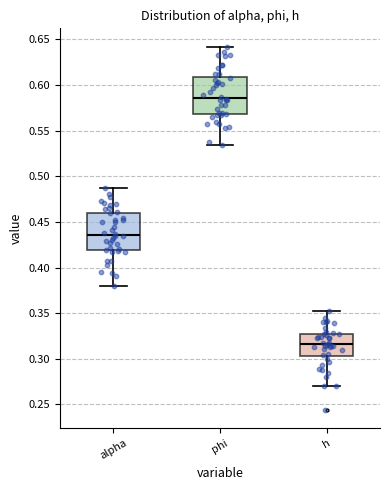

Which box's median line is the highest?

phi